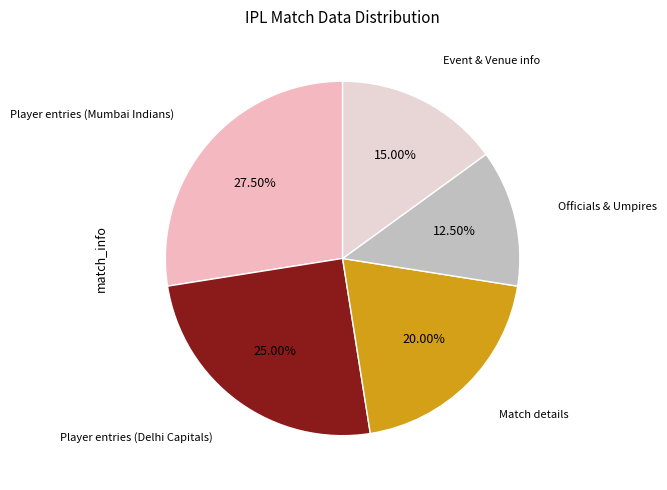

How many segments does this pie chart have?

5